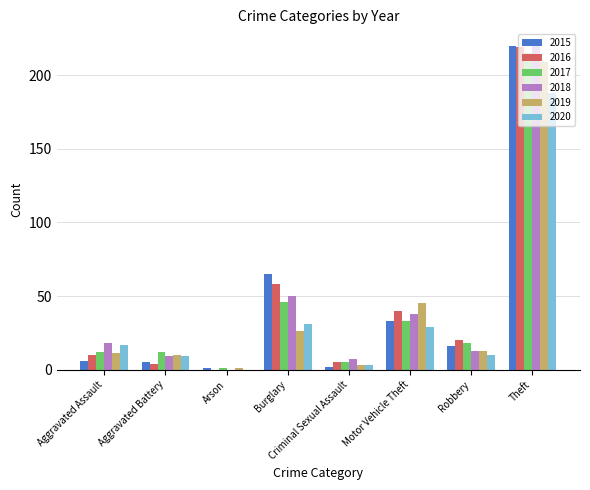

At which category does the chart reach its peak across all series?

Theft